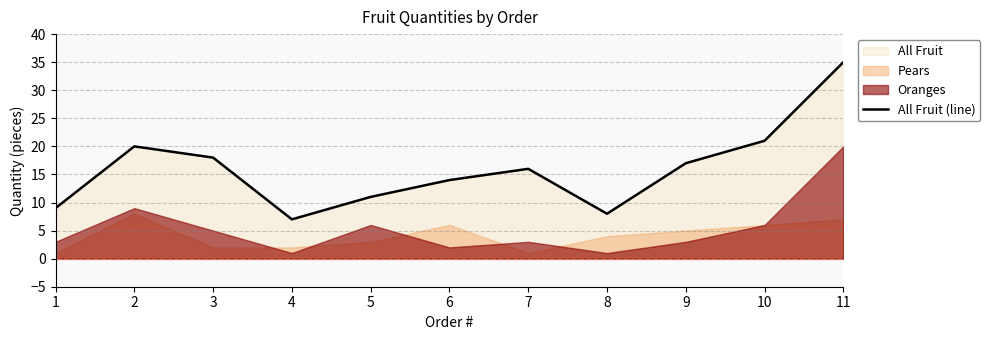

What is the ratio of the value at 8 to the value at 1?

0.9